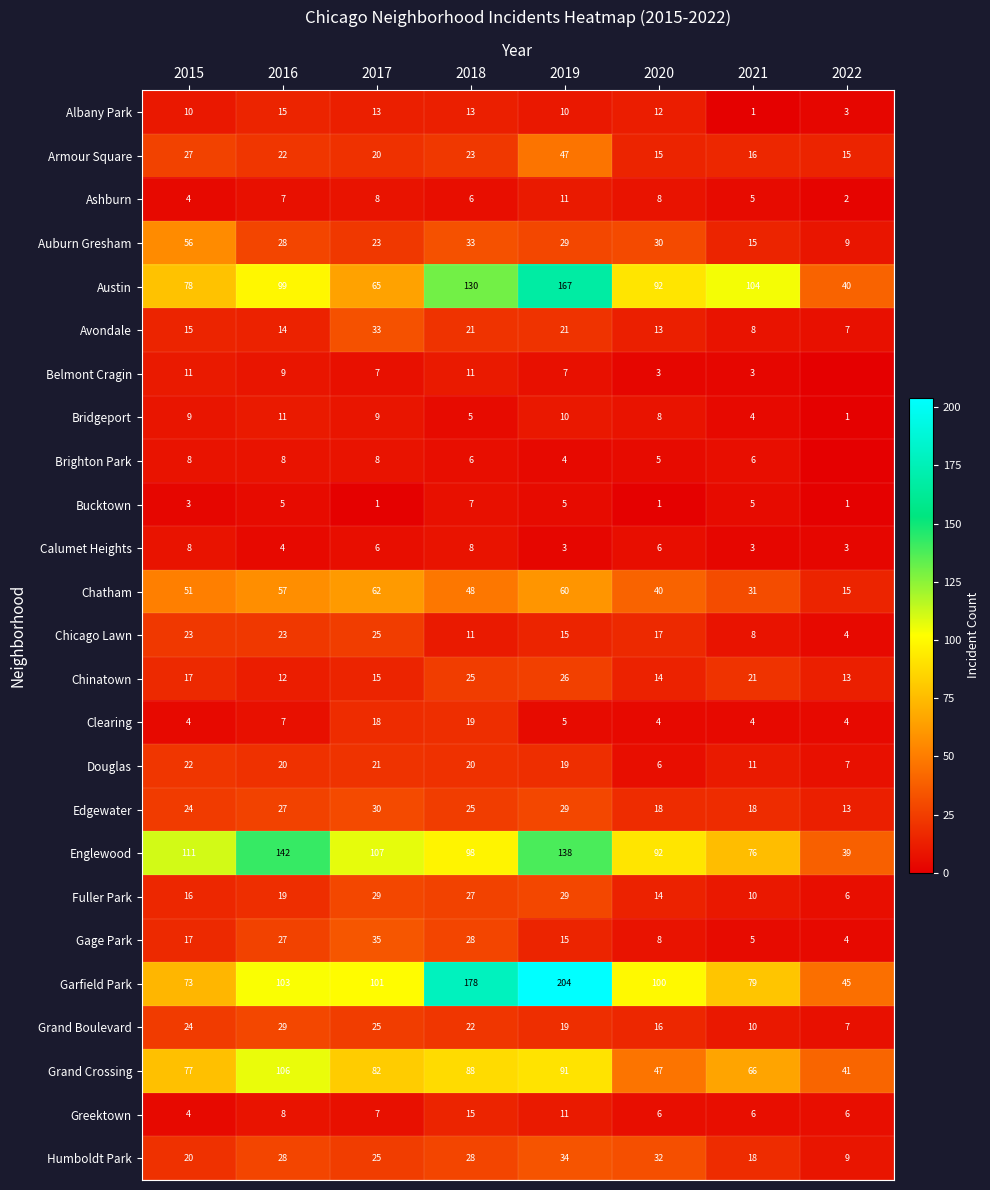

What is the sum of the Calumet Heights values at 2016 and 2018?

12